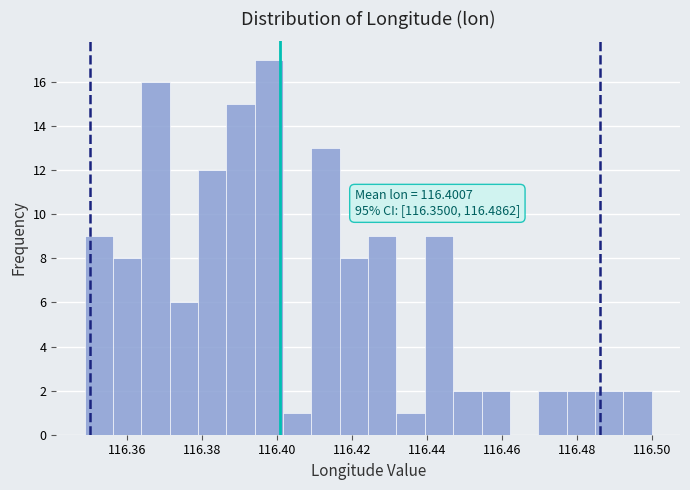

Around what value on the x-axis is the tallest bar? Give the approximate position of its centre, as read against the axis.

116.398